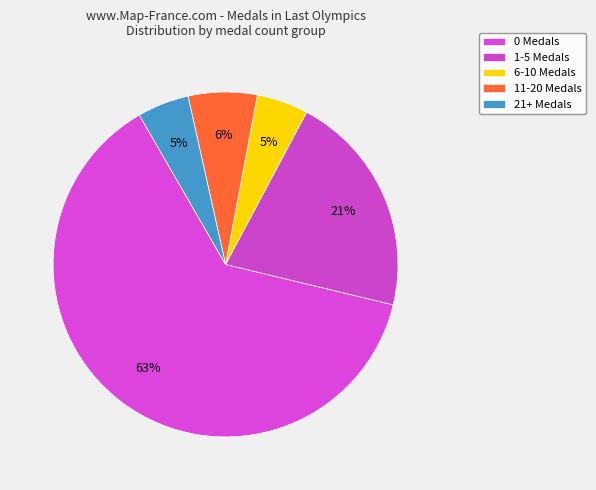

How many slices are in this pie chart?

5